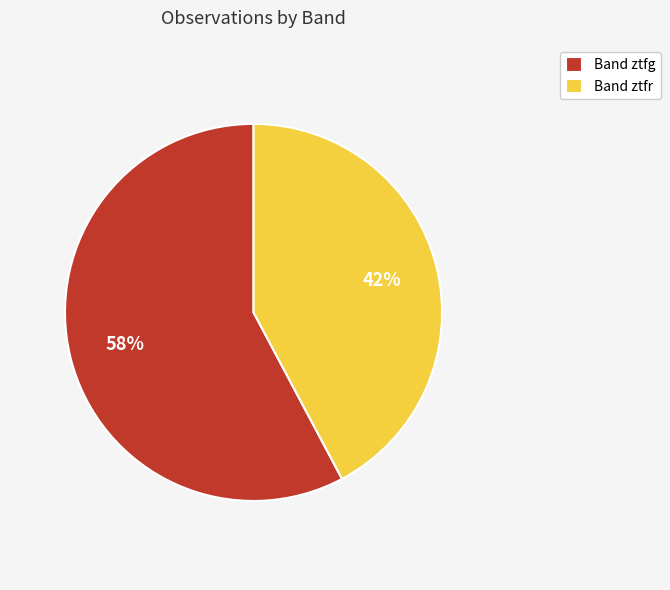

Approximately how many times larger is the value at Band ztfg compared to Band ztfr?

1.4